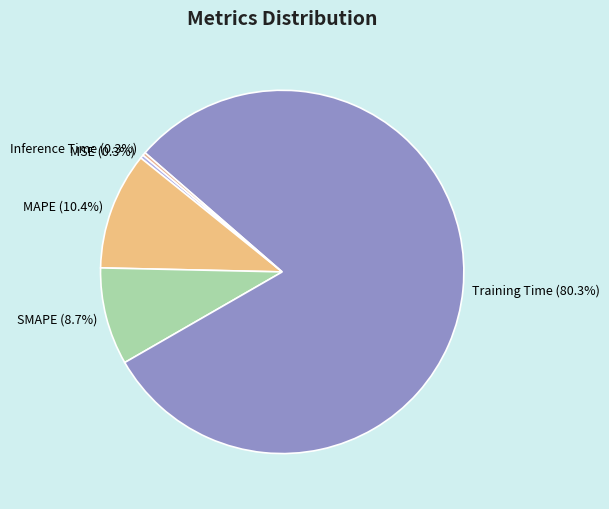

What is the total percentage of SMAPE and Training Time?

89.0%